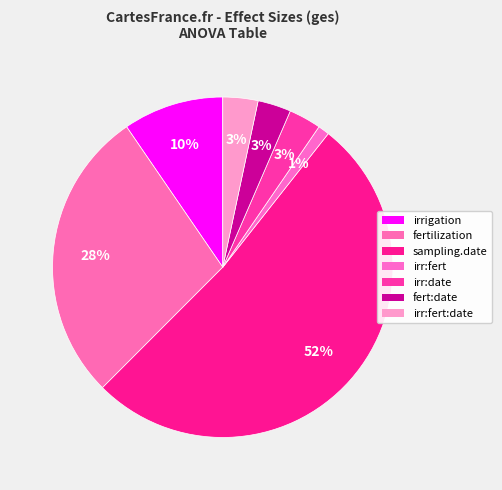

What is the largest slice in the pie chart?

sampling.date